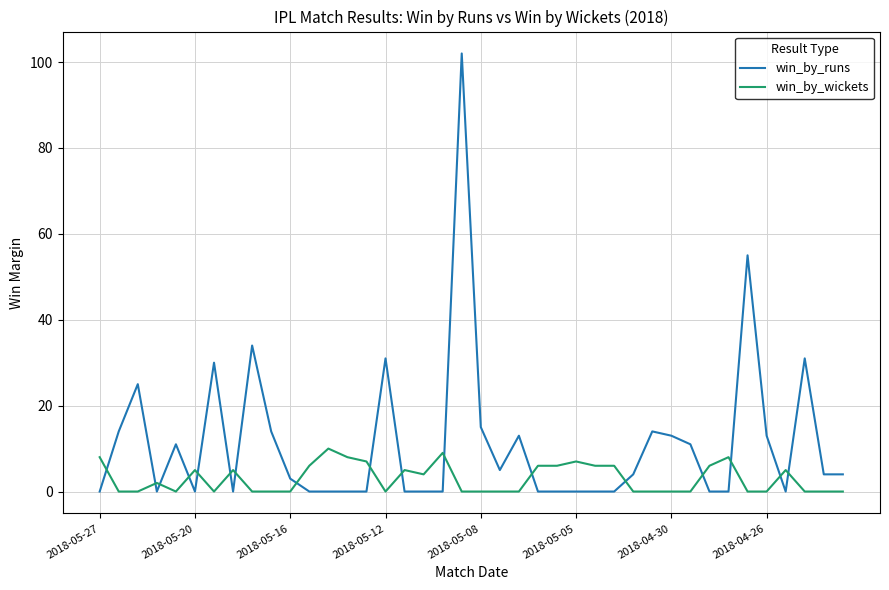

How many series are shown in this chart?

2